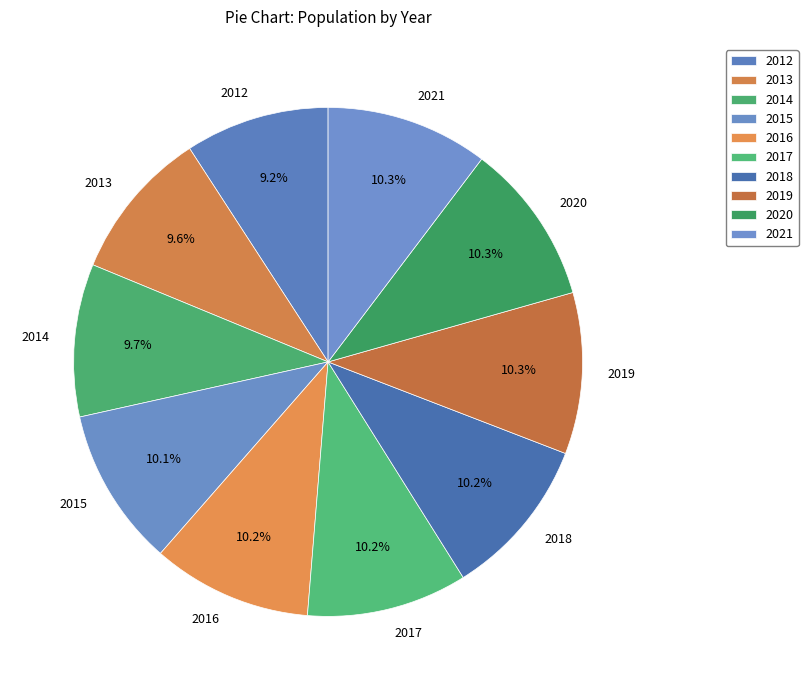

To the nearest percent, what is the difference between the largest and smallest slice percentages?

1%